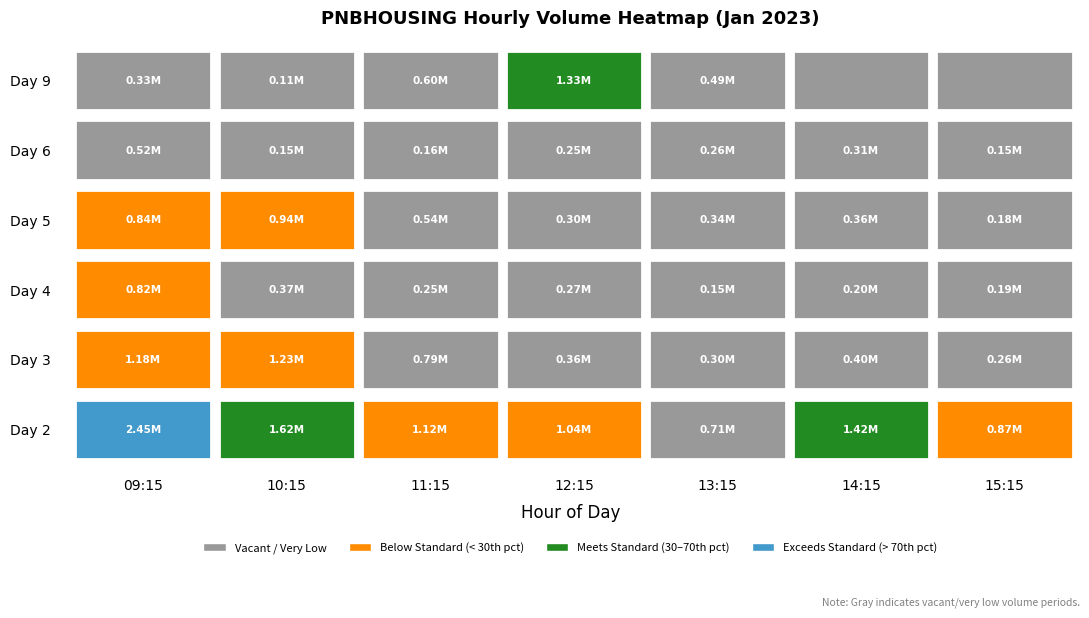

The 1 series shows 1037263 at 12:15. True or false?

True